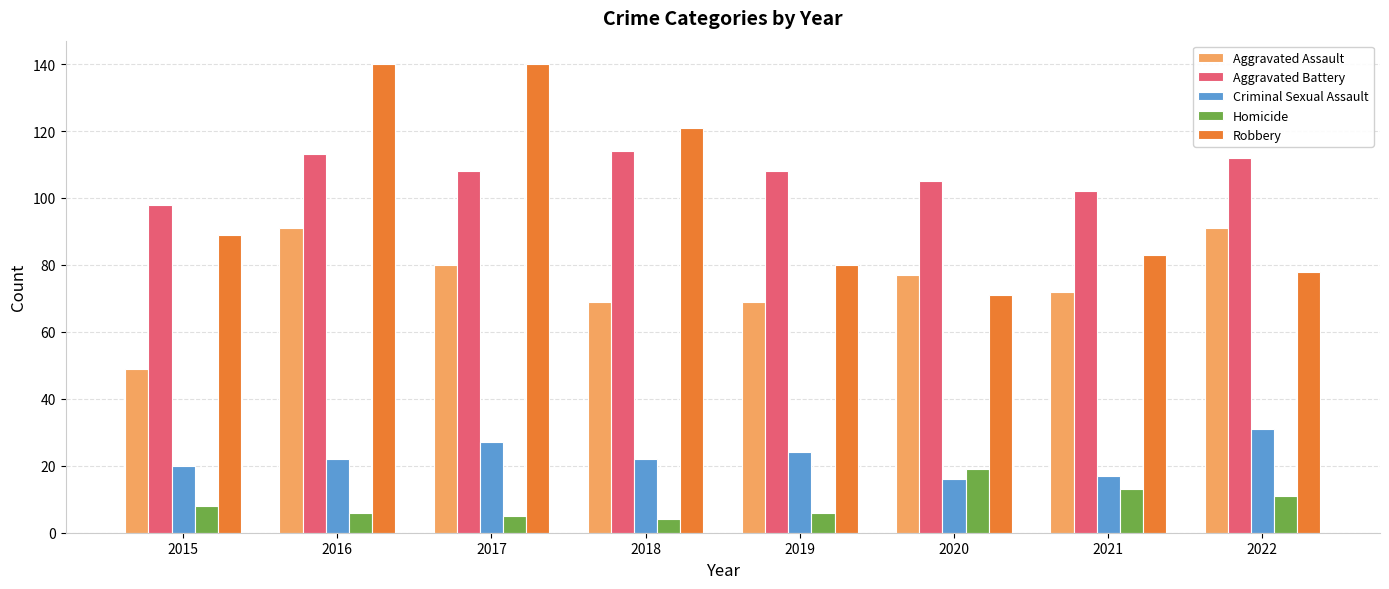

How many bars are there in each group?

5